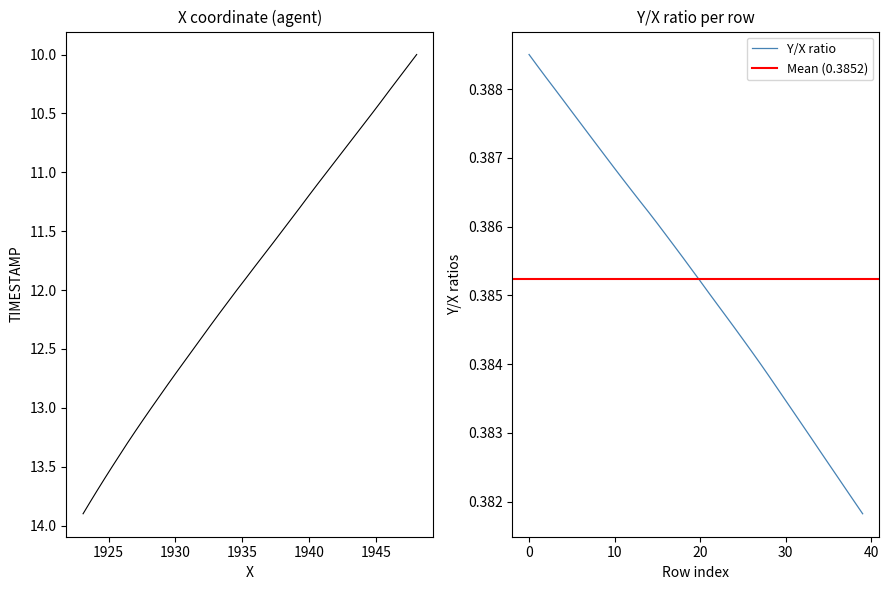

True or false: Y has more than 1 points higher than both neighbors.

False